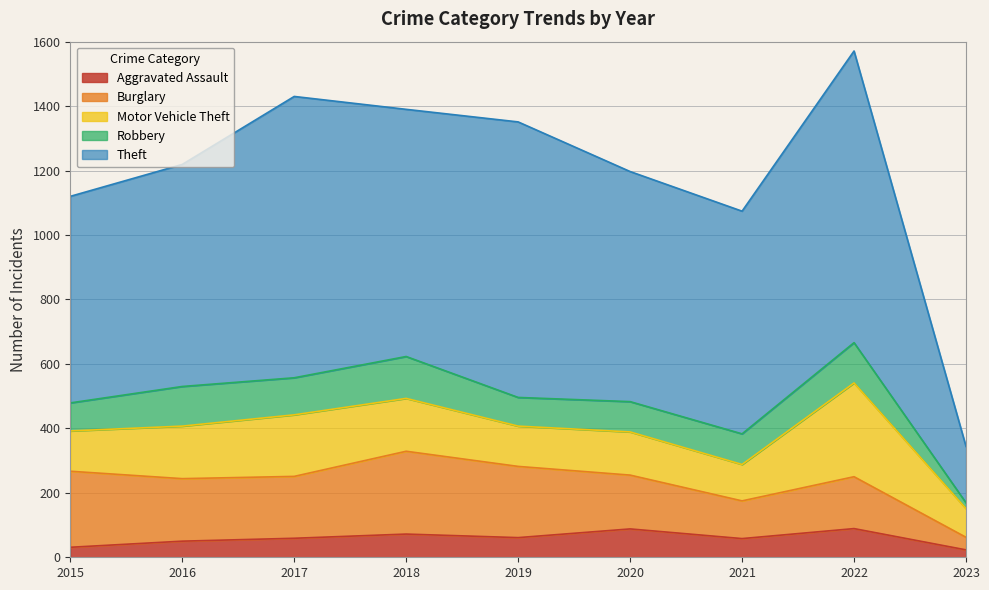

Is it true that Theft equals 855 at 2019?

True